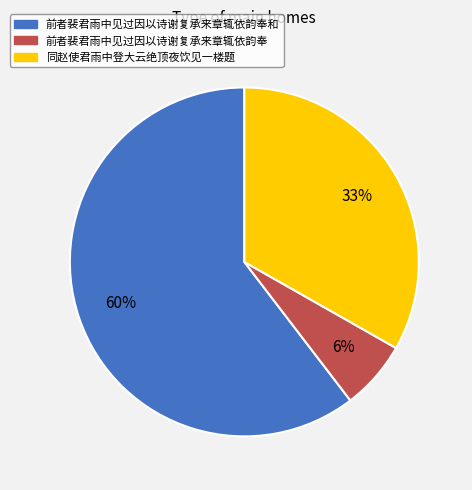

How many segments does this pie chart have?

3